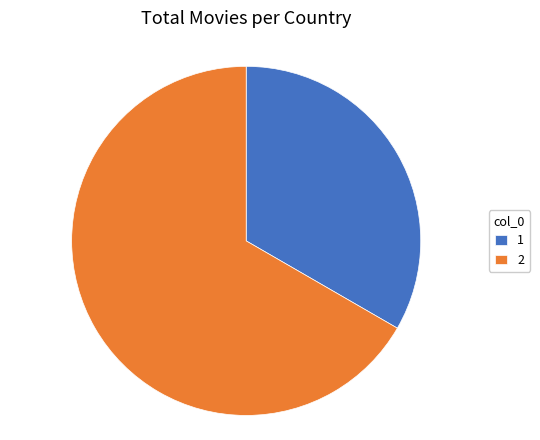

Which slice represents more than half of the pie?

2